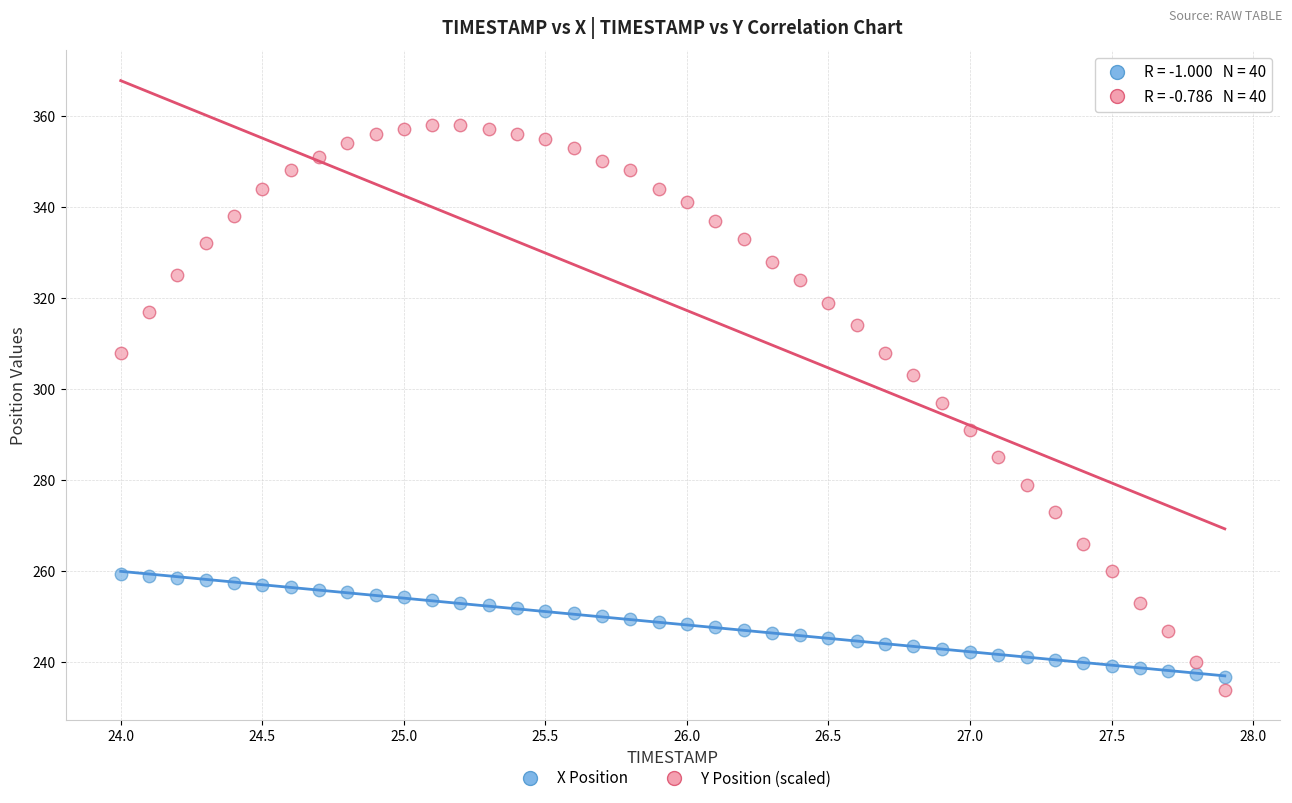

Which series has the widest spread of Y values?

Y Position (scaled)